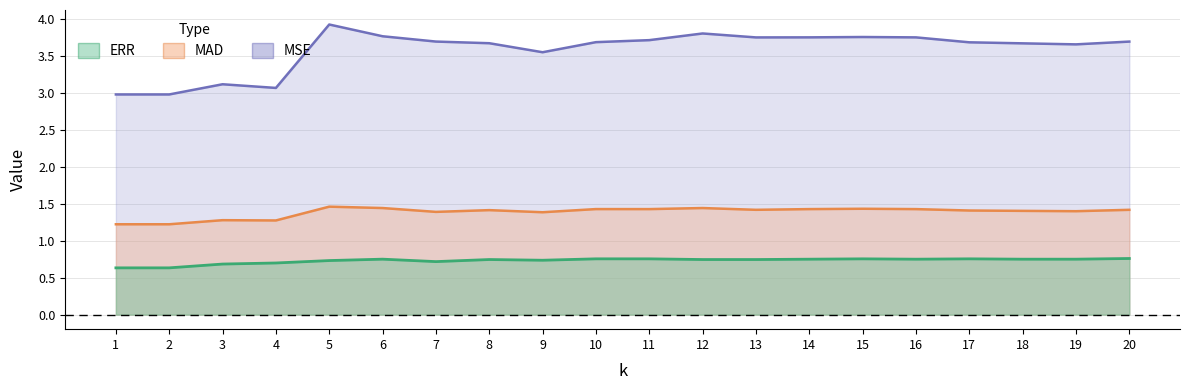

What is the value of the MSE point at the 19th from the left?

3.7